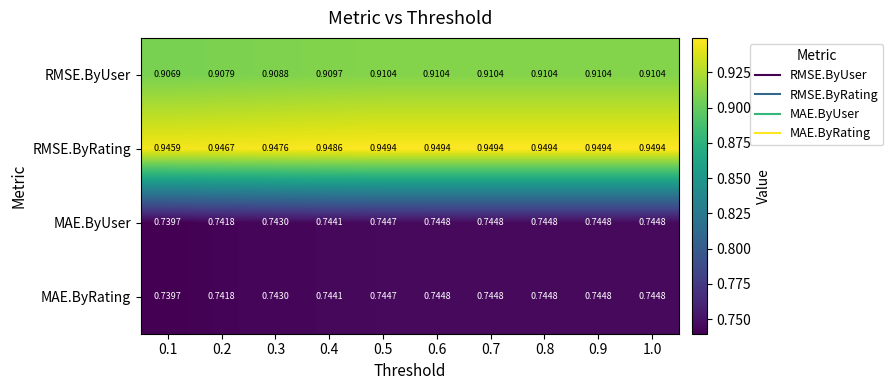

Is the value of MAE.ByUser at 0.2 greater than the value of RMSE.ByUser at 0.4?

No